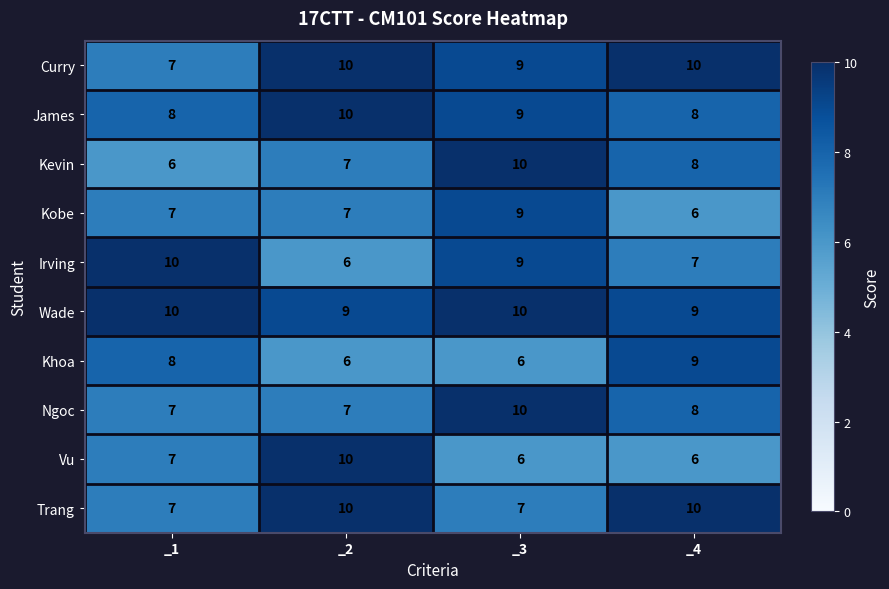

What is the sum of the Khoa values at _3 and _1?

14